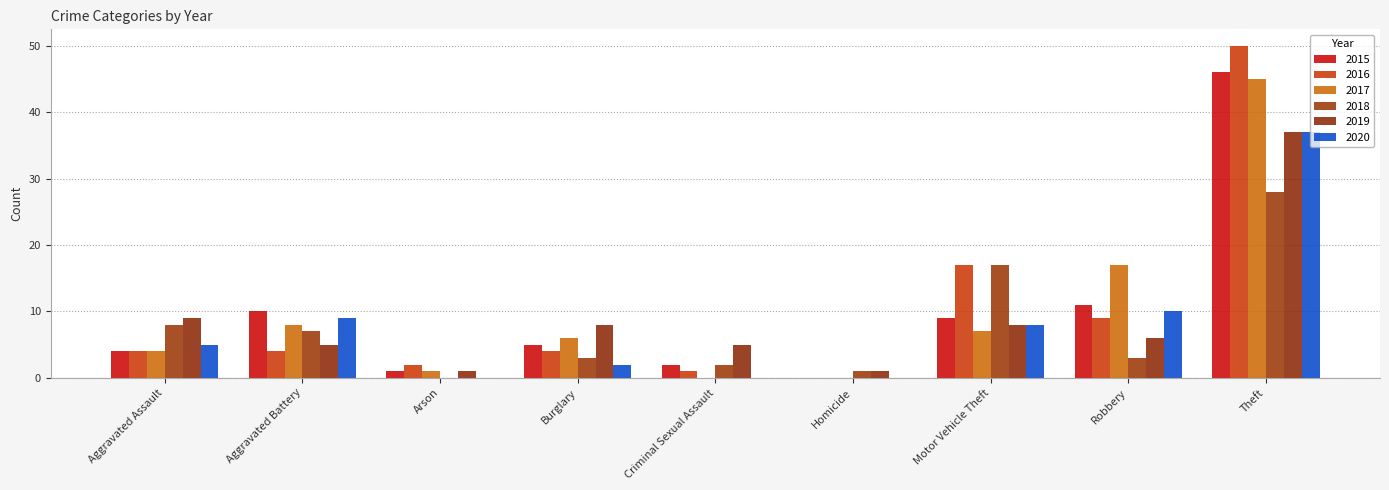

Where is 2018 nearest to the value 14?

Motor Vehicle Theft